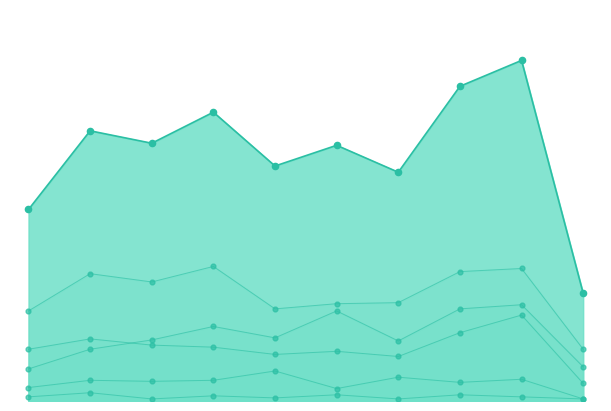

Which series contains the highest Y value?

Robbery